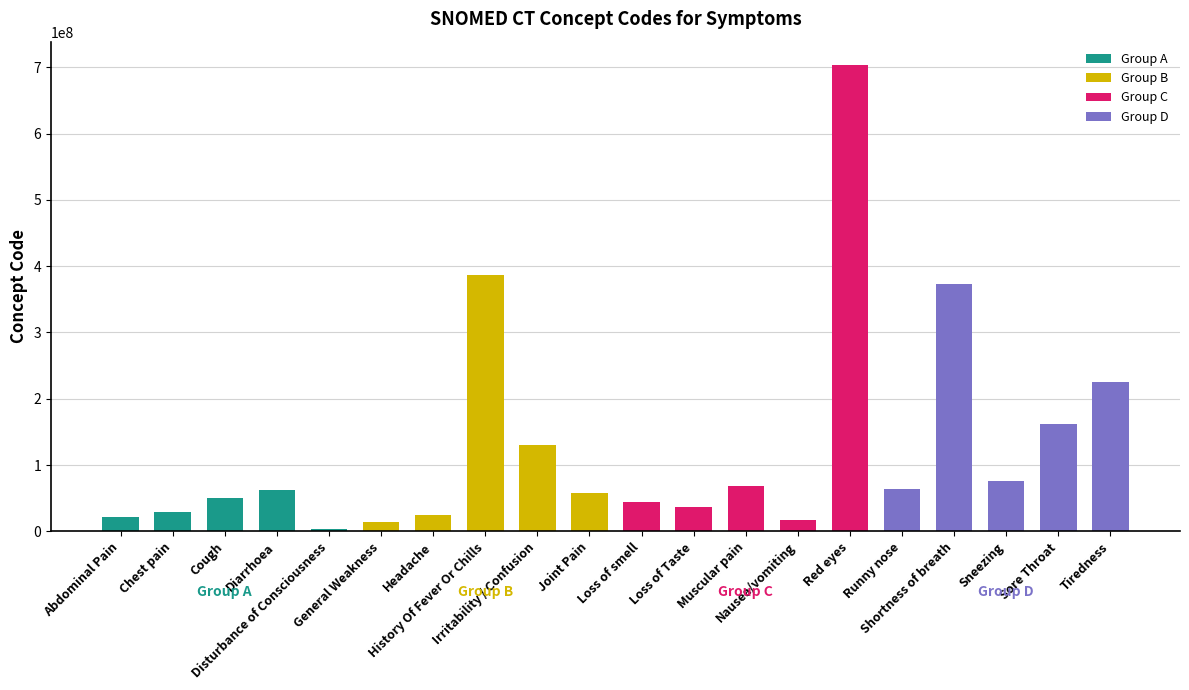

What is the sum of all values?

2553104084